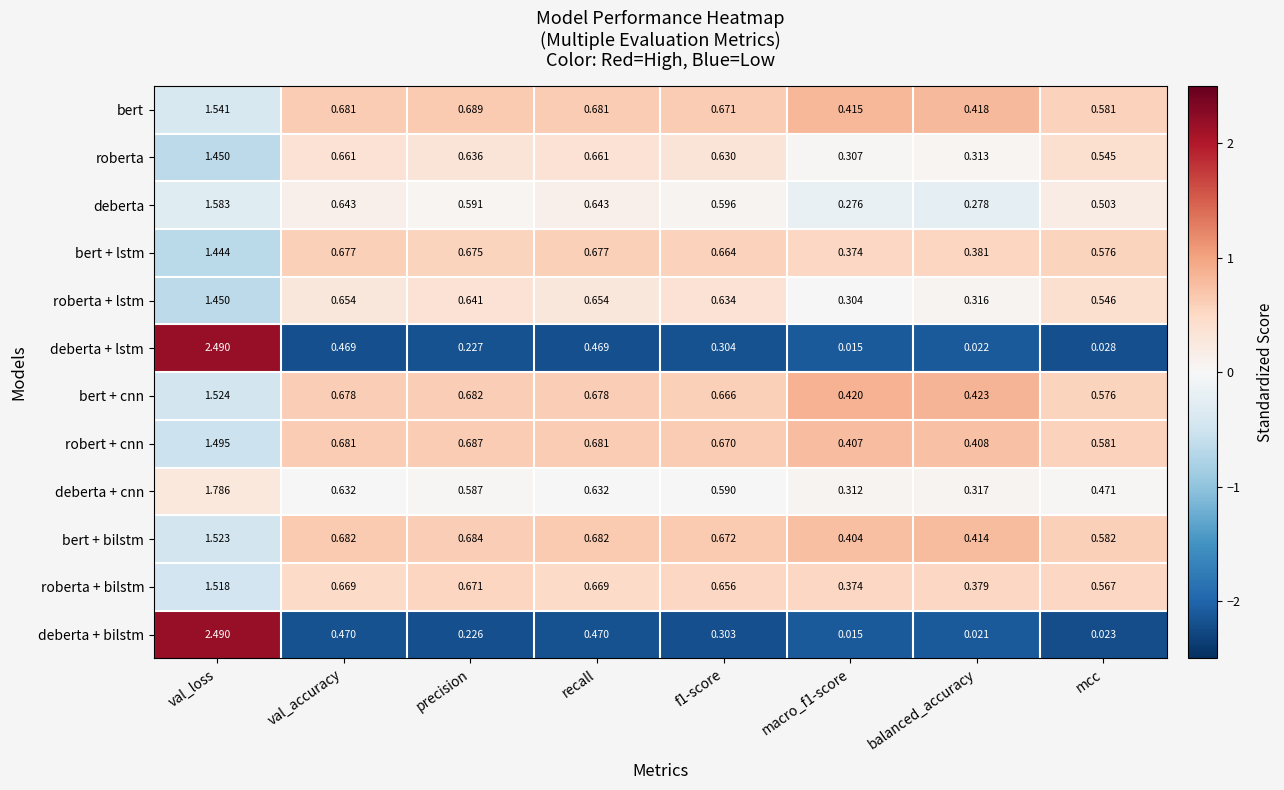

At which category is the sum across all series the highest?

val_loss